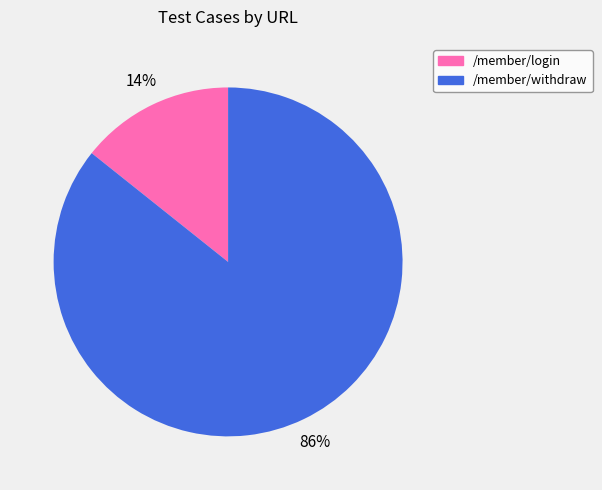

True or false: /member/withdraw accounts for 86% of the total.

True